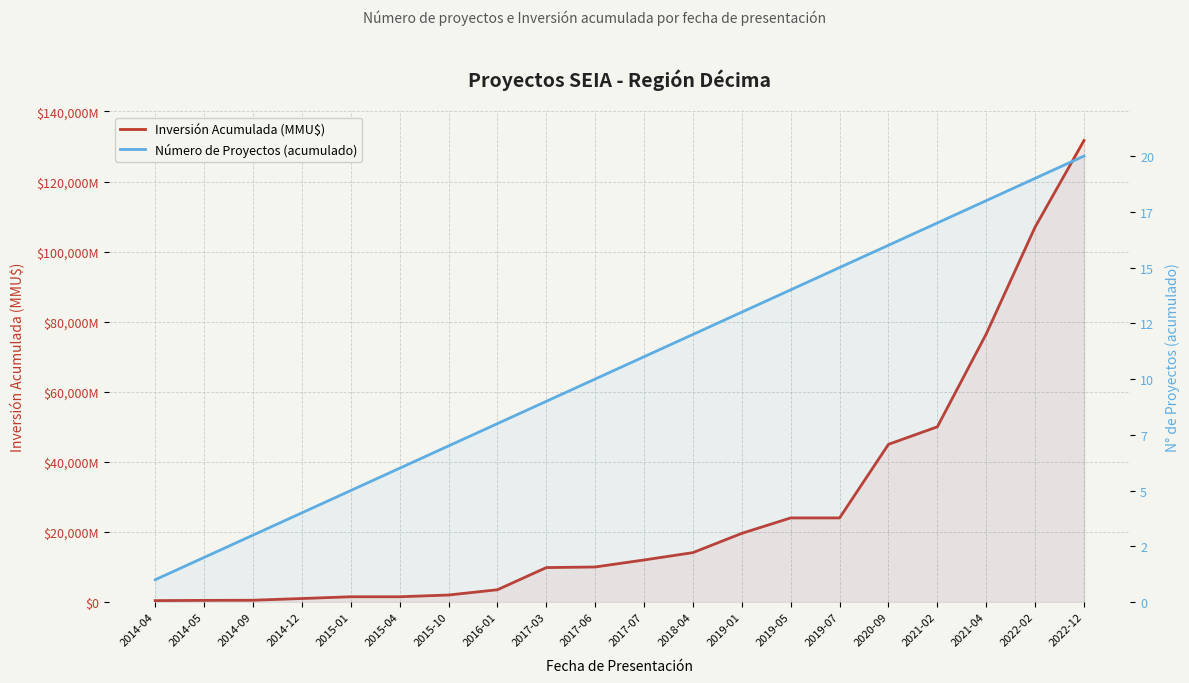

True or false: Número de Proyectos (acumulado) and Inversión Acumulada (MMU$) intersect in this chart.

False